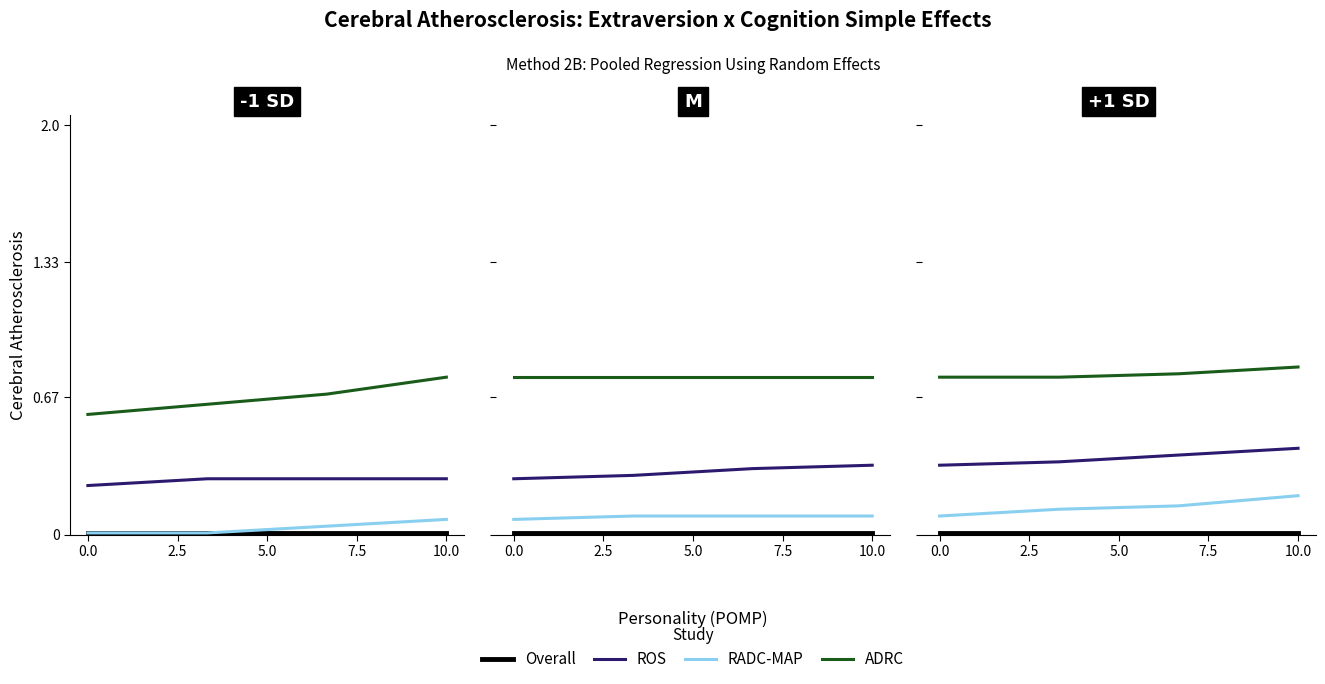

Reading right to left, extract all data points from this chart.

Overall: 0.0	0.0	0.0	0.0
ROS: 0.4	0.4	0.4	0.3
RADC-MAP: 0.2	0.1	0.1	0.1
ADRC: 0.8	0.8	0.8	0.8